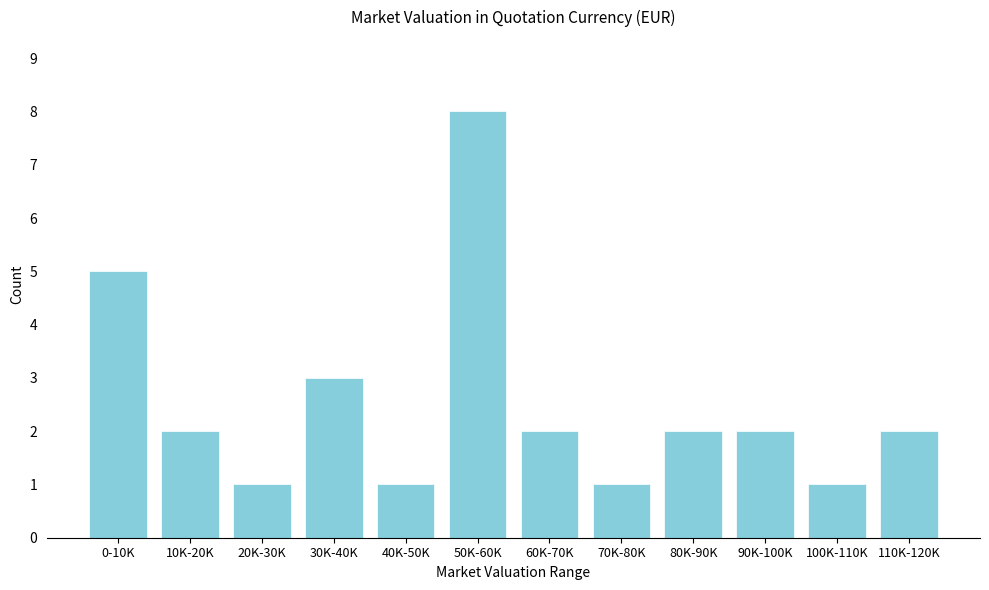

Reading left to right, extract all data points from this chart.

5	2	1	3	1	8	2	1	2	2	1	2